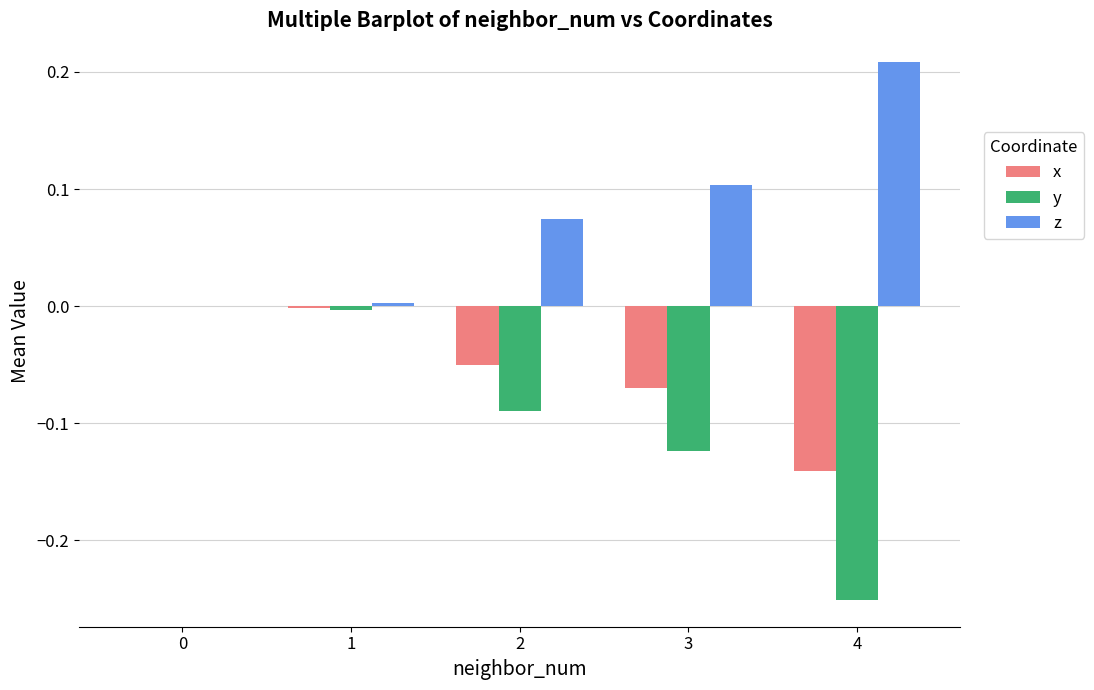

At which label does z reach its peak?

4